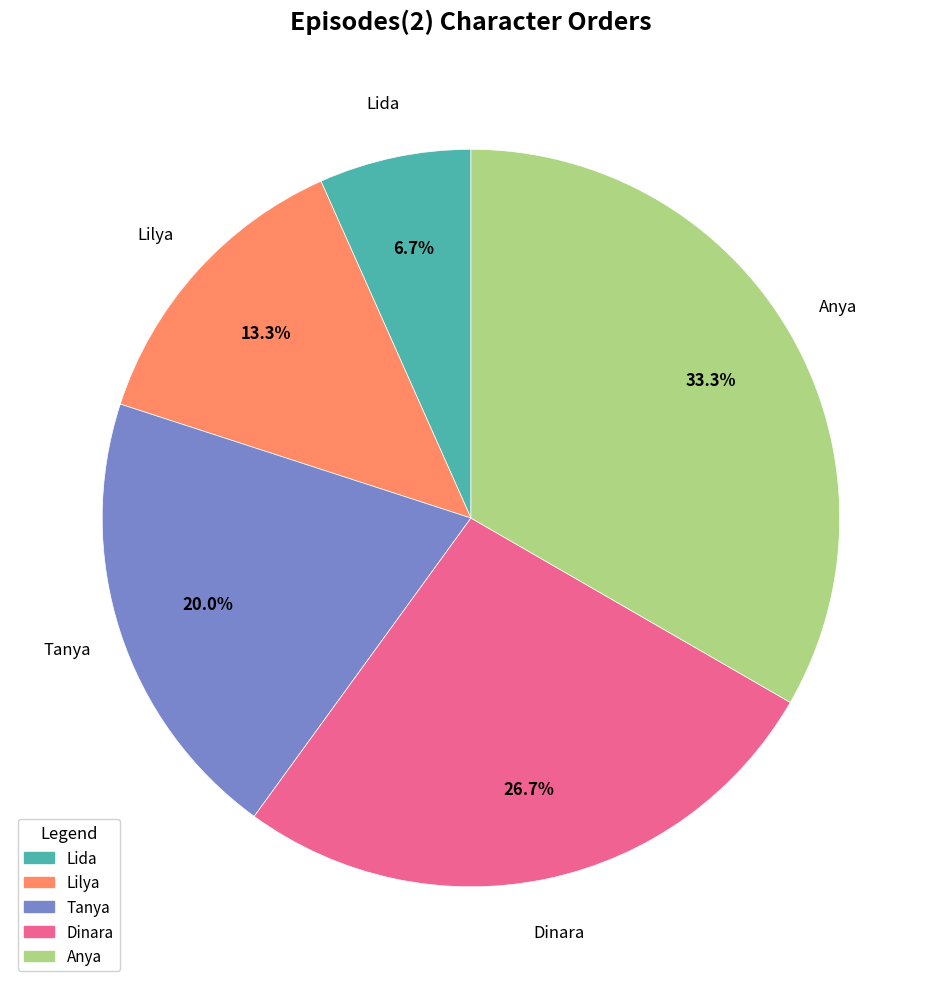

Rank the categories by value from highest to lowest.

Anya, Dinara, Tanya, Lilya, Lida